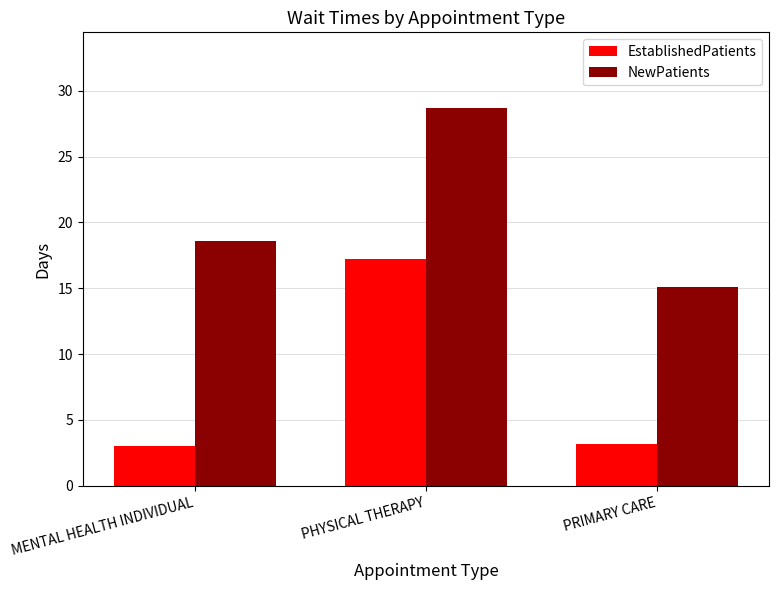

How many series are shown in this chart?

2